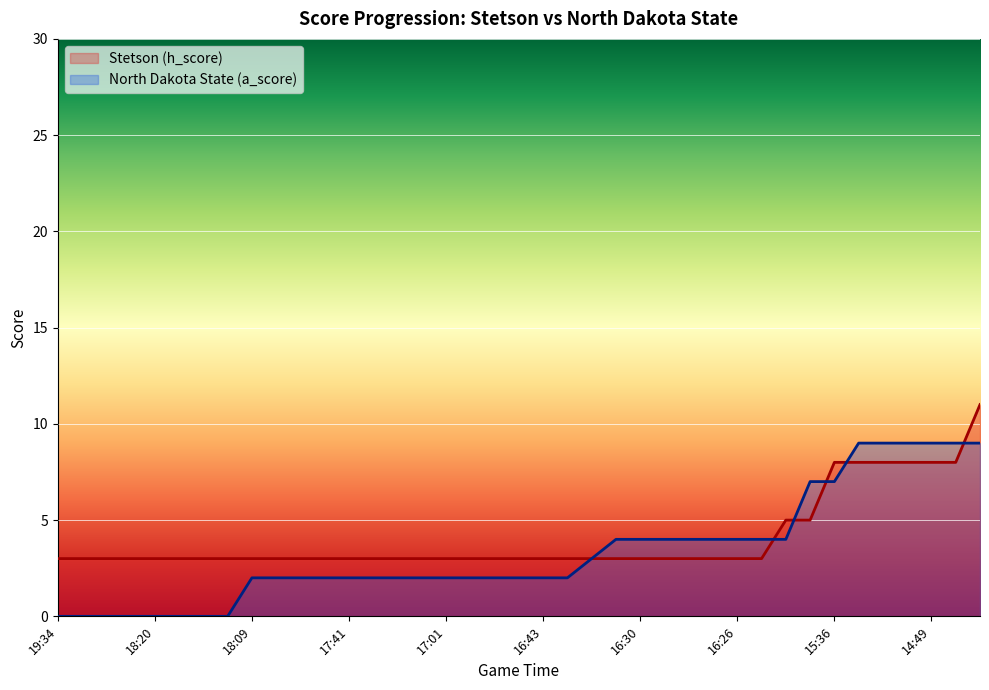

Between 18:29 and 15:36, which is larger?

15:36